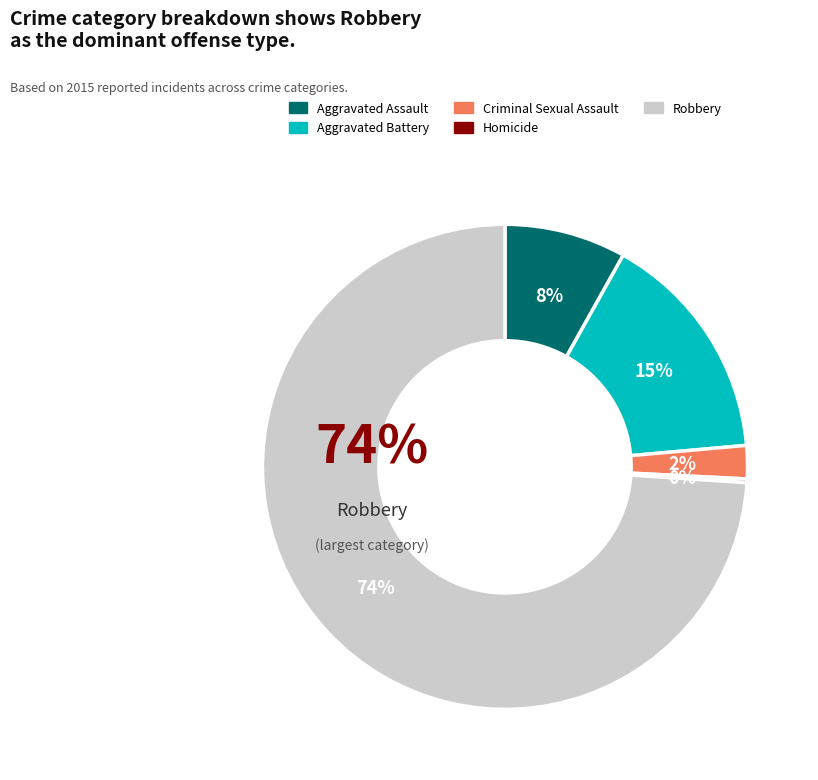

Which category has the smallest portion of the pie?

Homicide